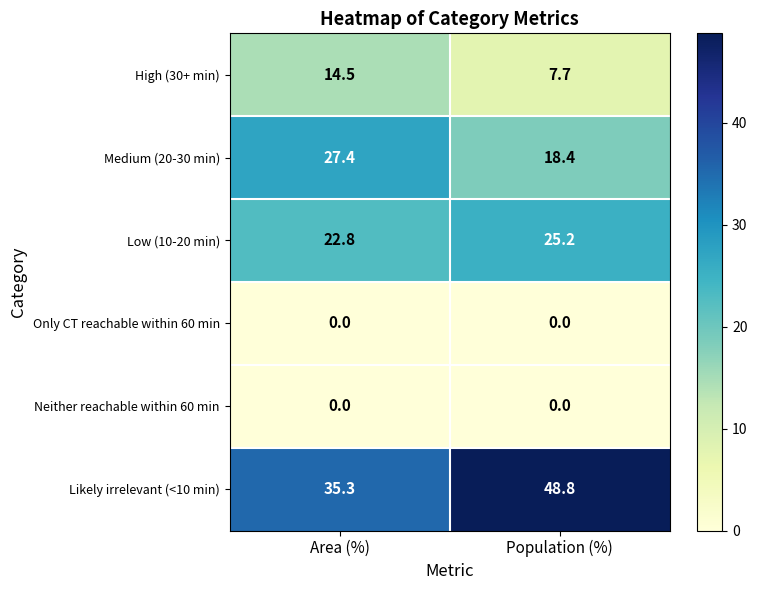

Rank the categories by High (30+ min) value from lowest to highest.

Population (%), Area (%)